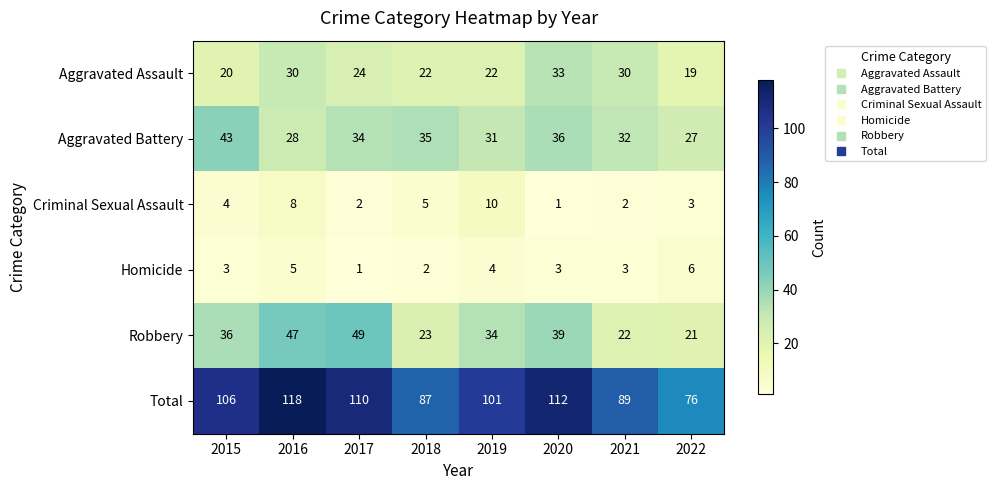

Where does the Aggravated Battery series first go above 34?

2015